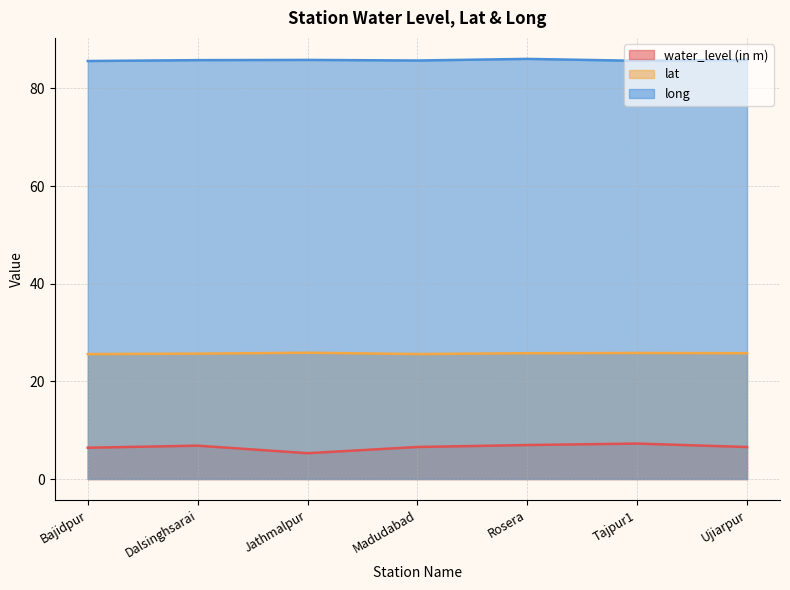

What is the value of the water_level (in m) point at the 1st from the left?

6.4